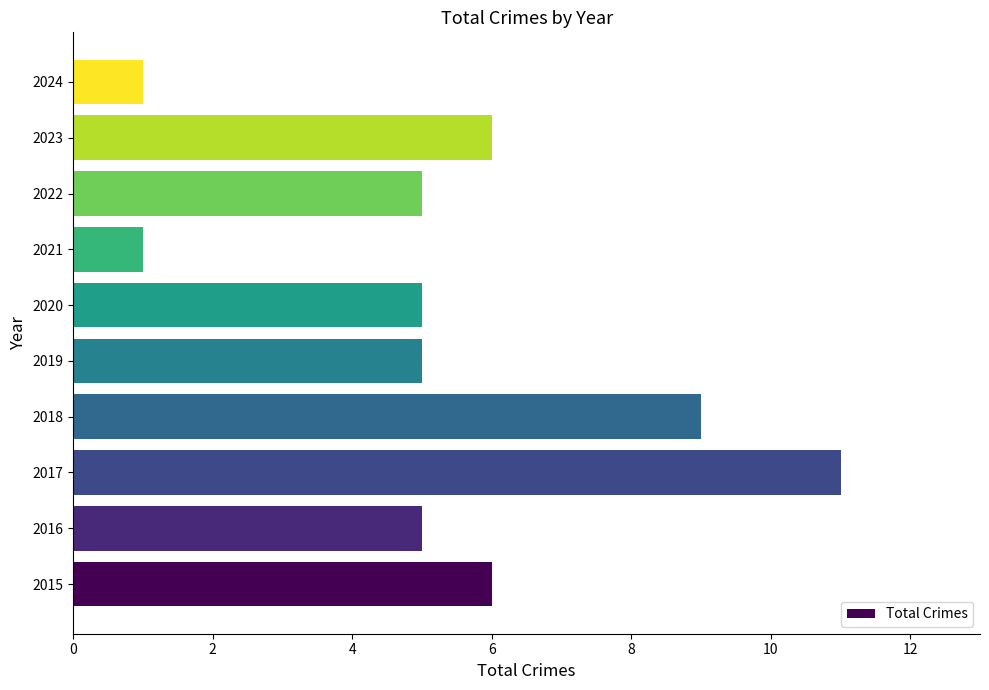

Which has a higher value, 2023 or 2020?

2023